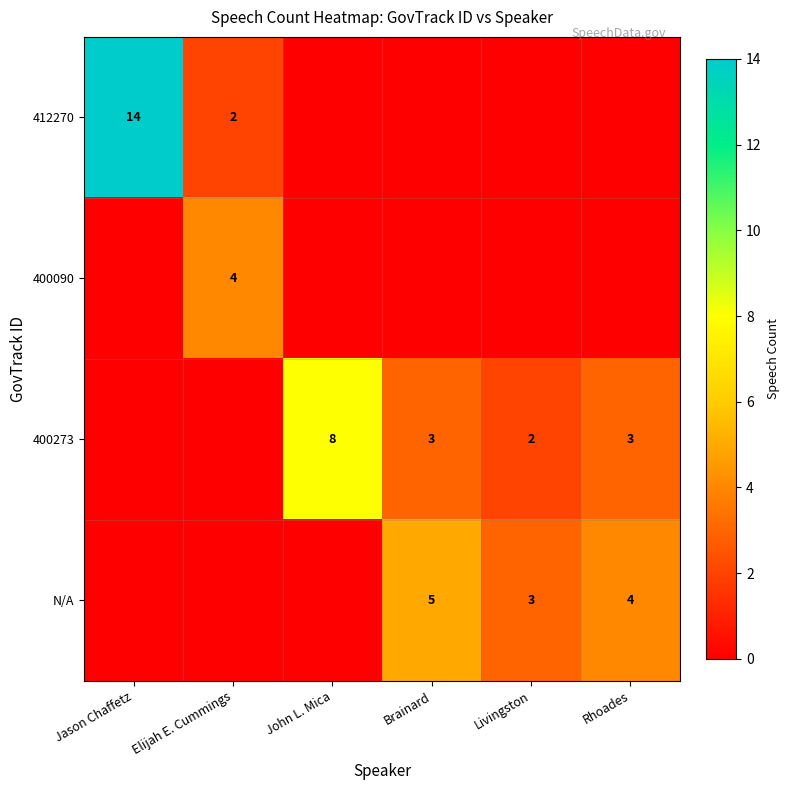

The N/A series shows 3 at Livingston. True or false?

True